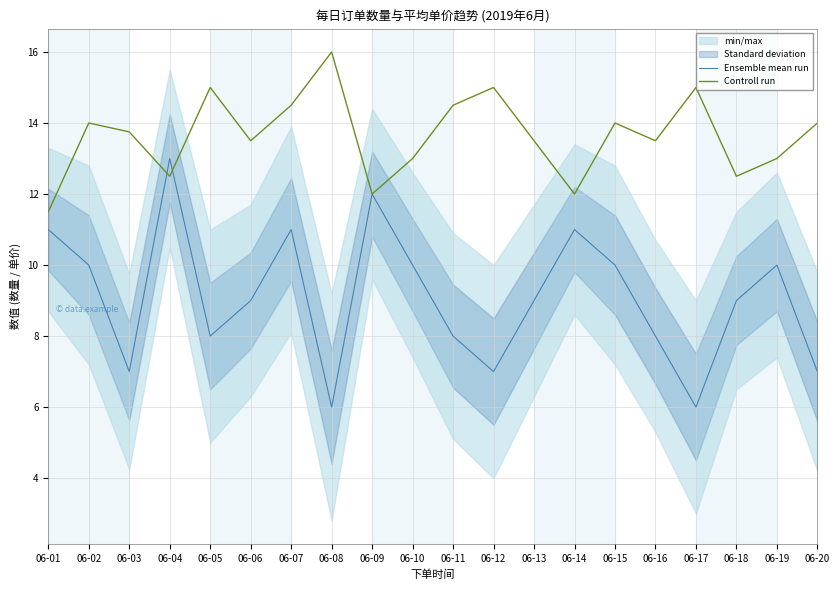

How many lines are shown in the chart?

2